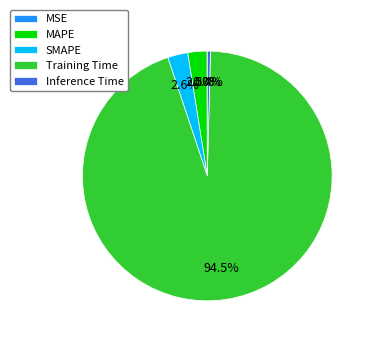

What is the largest slice in the pie chart?

Training Time